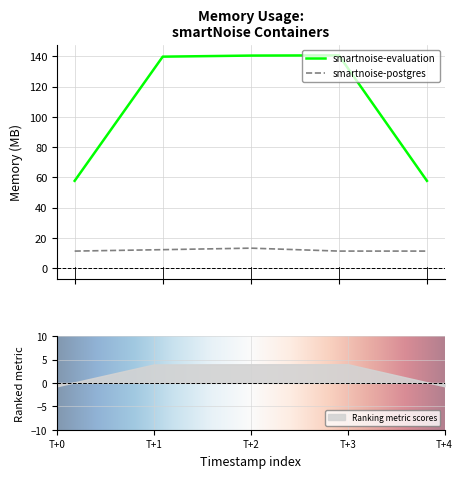

Read the smartnoise-evaluation value at 2021-05-13T20:56:27.

57.7